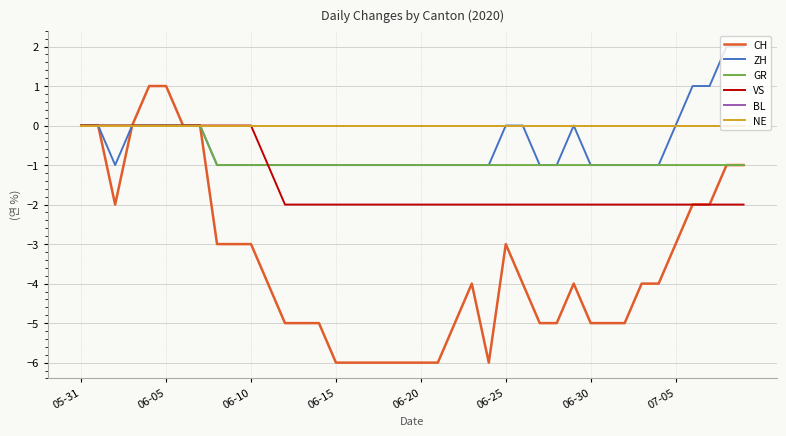

Does the chart have visible grid lines?

Yes